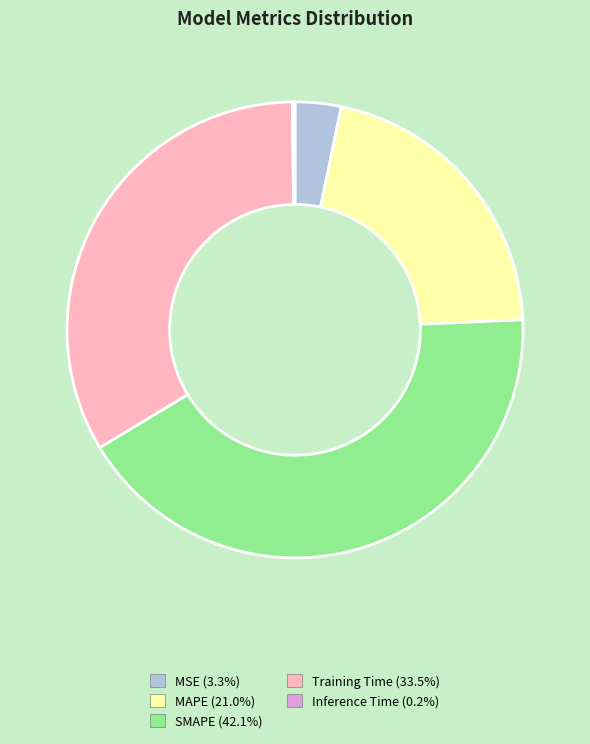

What is the largest slice in the pie chart?

SMAPE